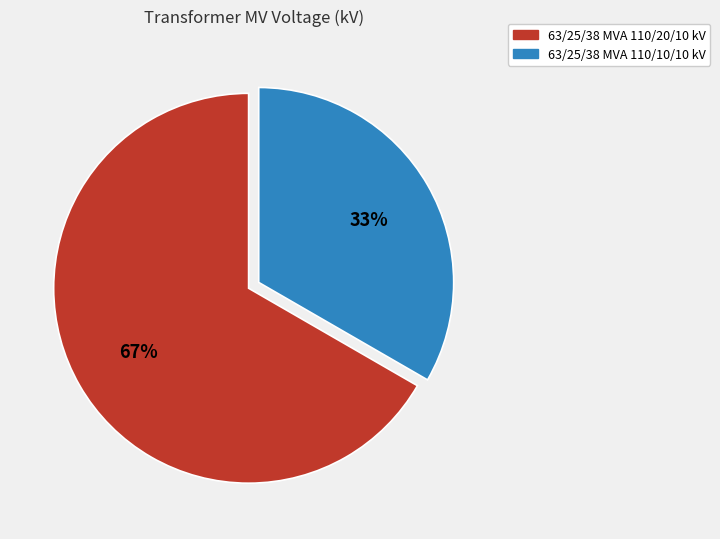

Combined, do 63/25/38 MVA 110/20/10 kV and 63/25/38 MVA 110/10/10 kV account for over 50%?

Yes